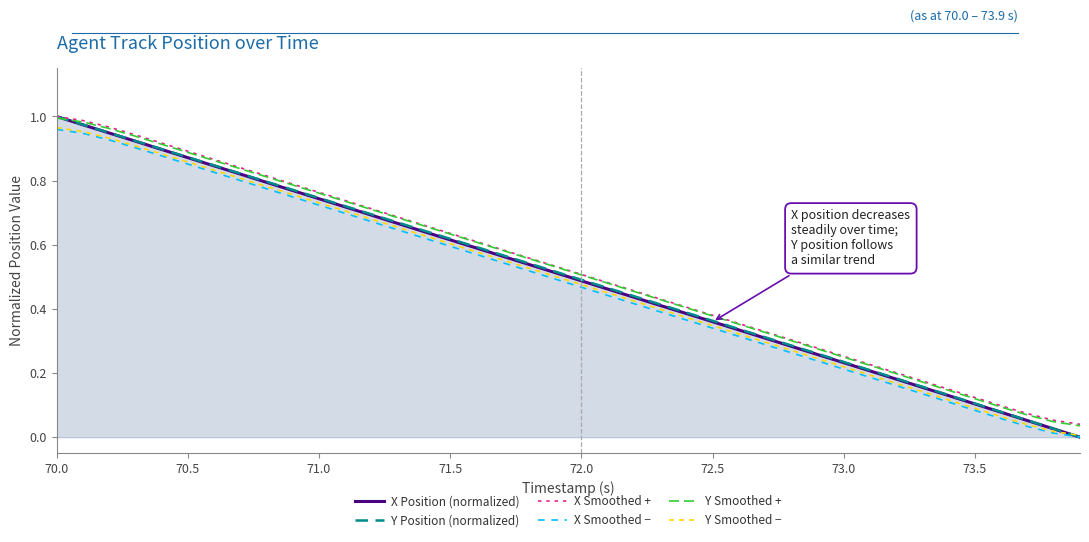

At how many categories does at least one series exceed 0?

40